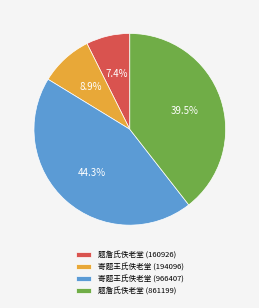

Approximately how many times larger is the value at 寄题王氏佚老堂 (194096) compared to 题詹氏佚老堂 (160926)?

1.2